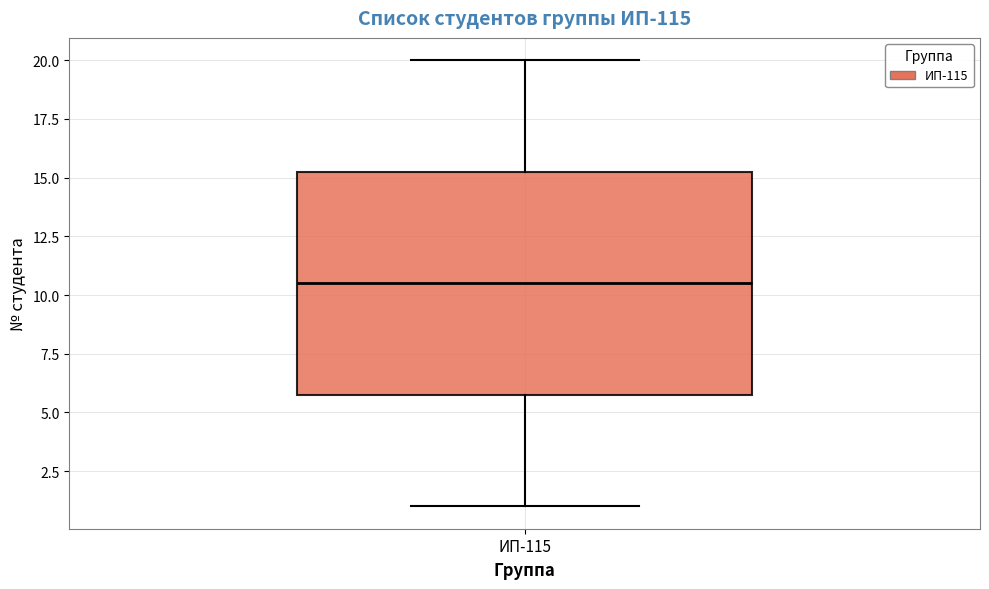

Read this box plot against the y-axis: the position of the median line, the range covered by the box, and the ends of both whiskers. The values are not printed on the chart, so give them approximately, as read against the axis.

median 10.5, box 6.0 to 15.5, whiskers 1.0 to 20.0